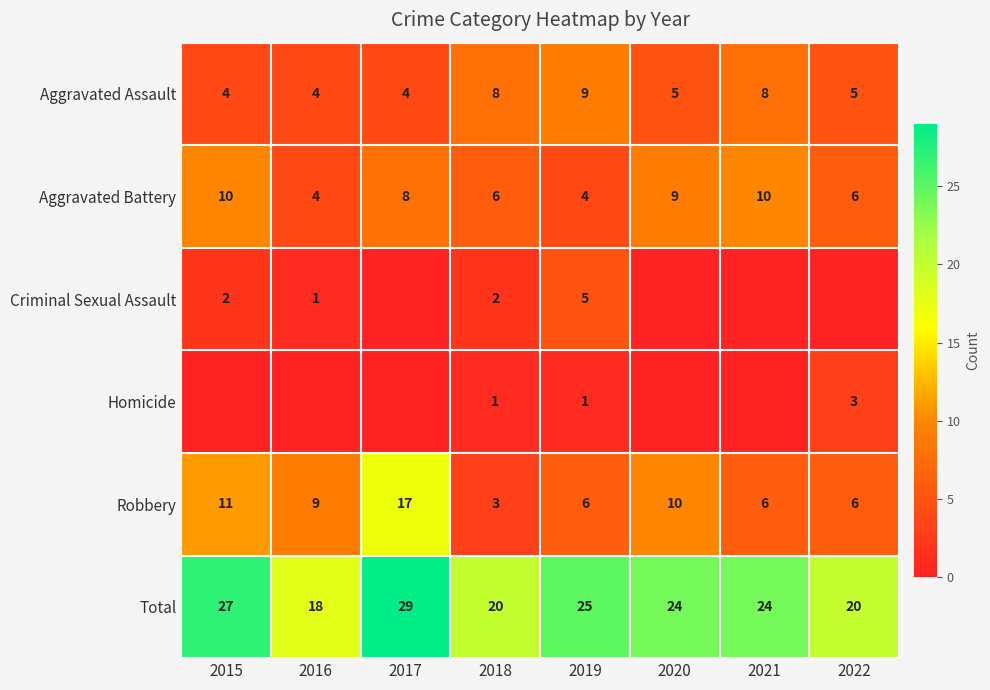

Which series has the widest spread of values?

Robbery